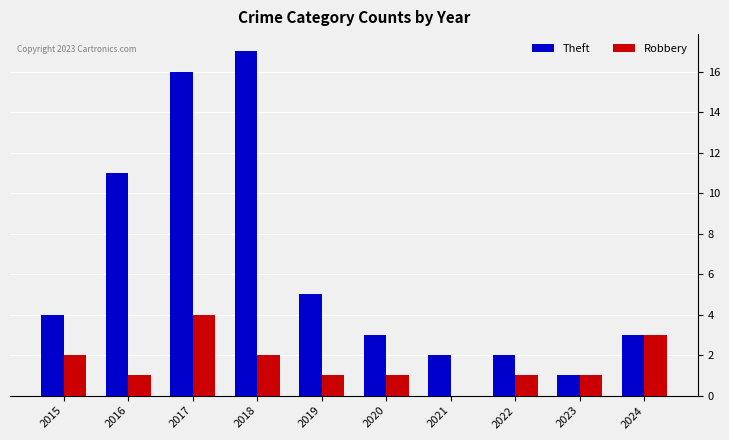

Which series changed the most between 2017 and 2022?

Theft